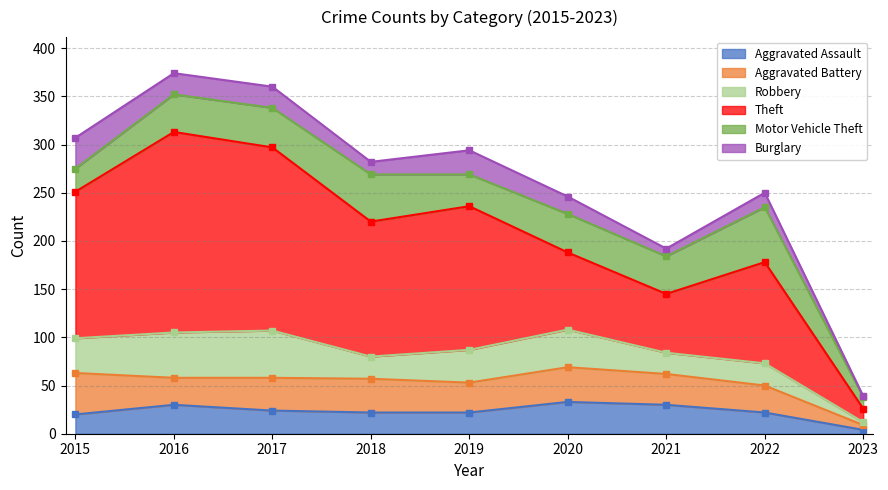

What are all the series names shown in the legend?

Aggravated Assault, Aggravated Battery, Robbery, Theft, Motor Vehicle Theft, Burglary